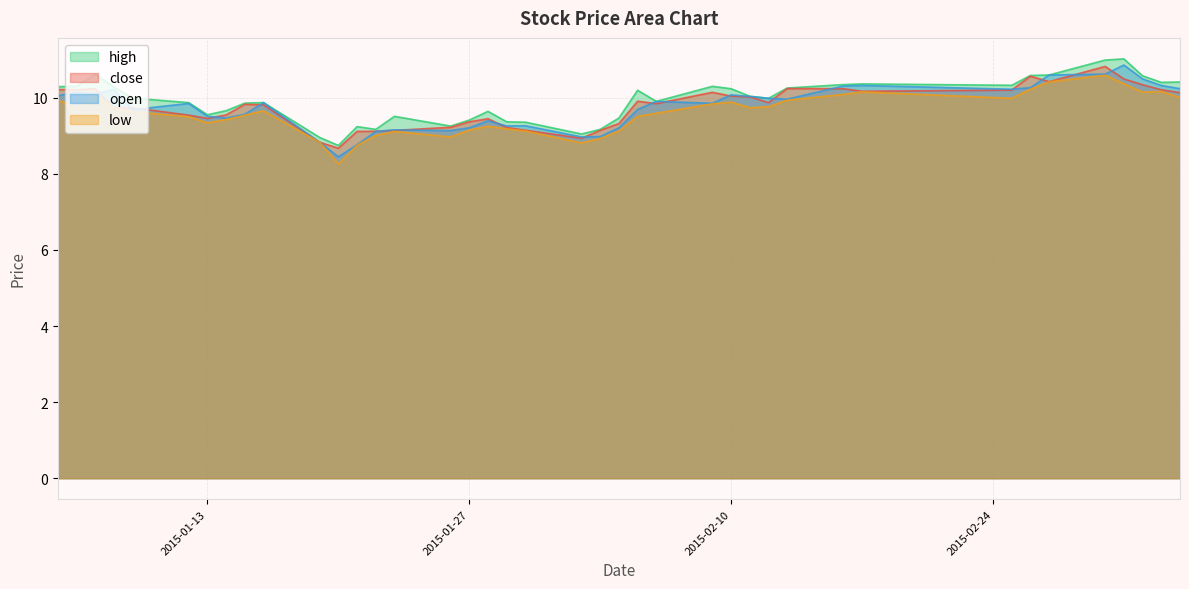

What are all the series names shown in the legend?

high, close, open, low